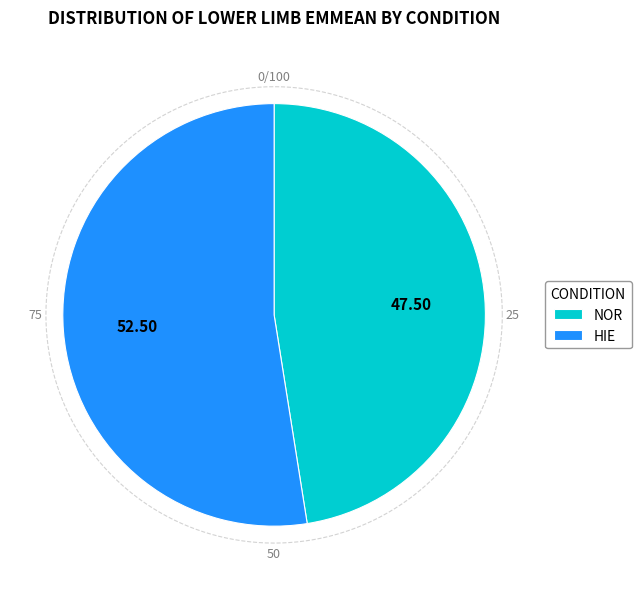

Is NOR the majority of the pie?

No